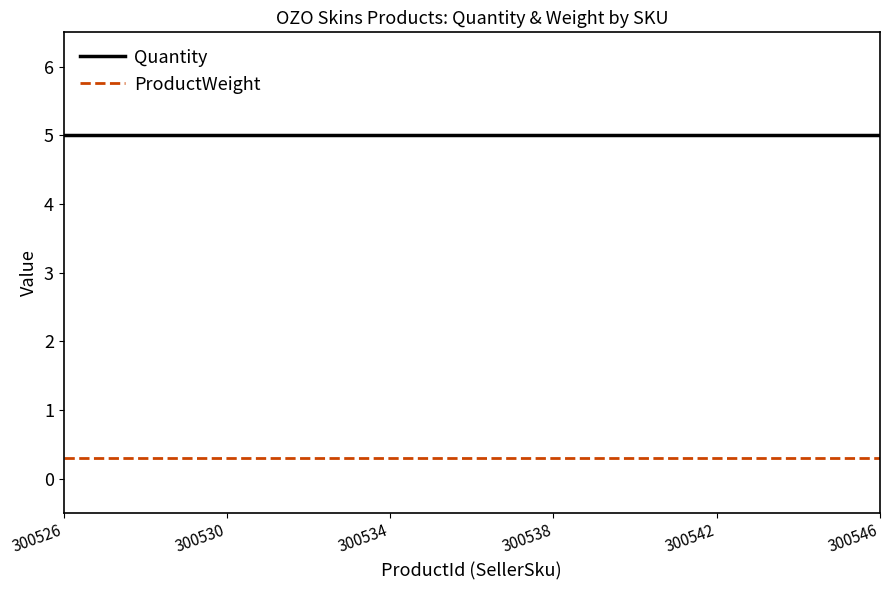

Which series has the largest total across all categories?

Quantity